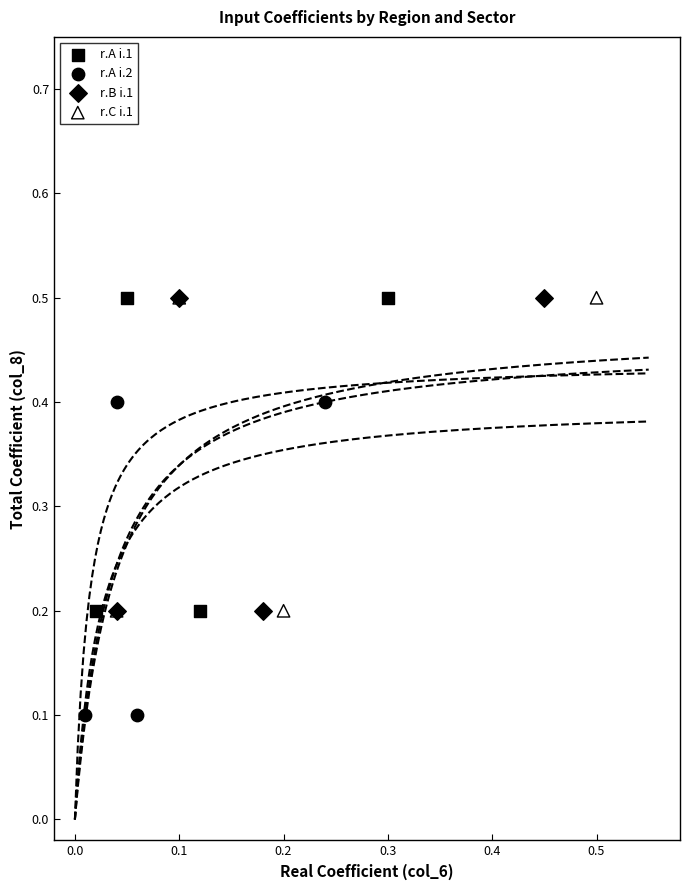

Which series contains the lowest Y value?

r.A i.2